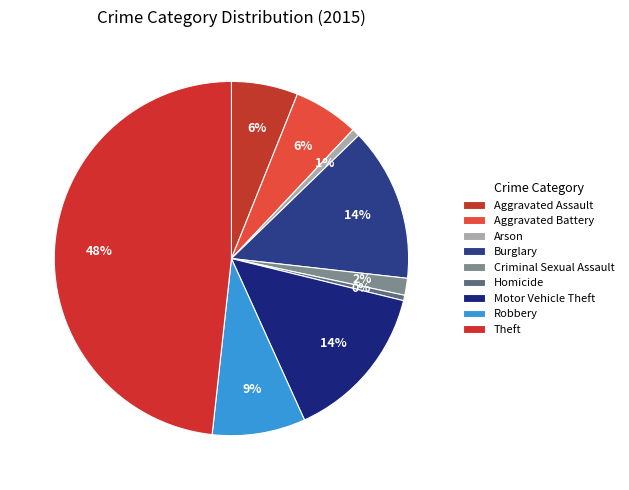

True or false: Theft accounts for 58% of the total.

False